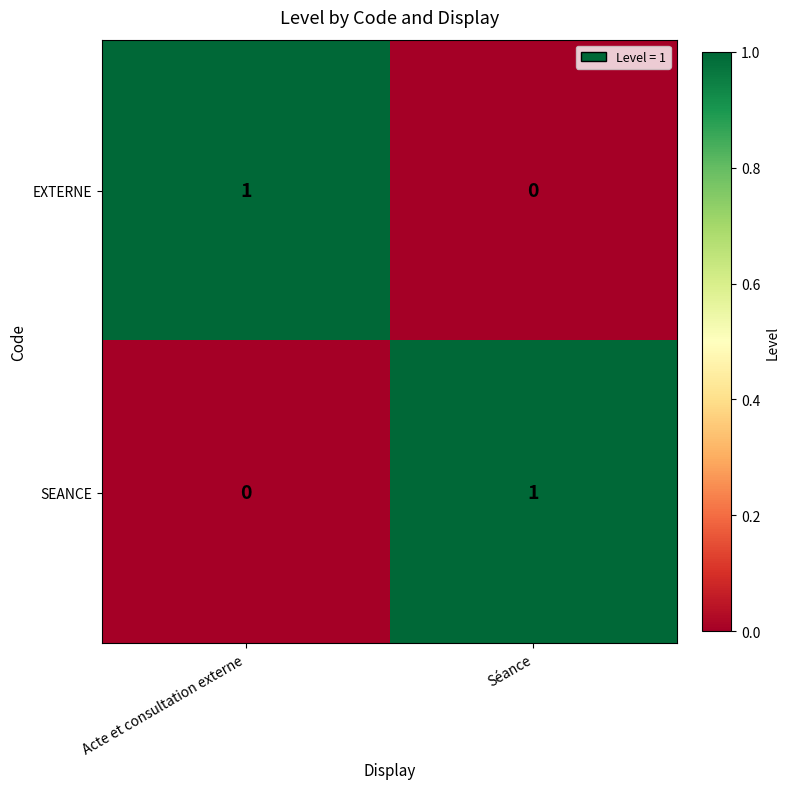

Is it true that SEANCE equals 0 at Acte et consultation externe?

True